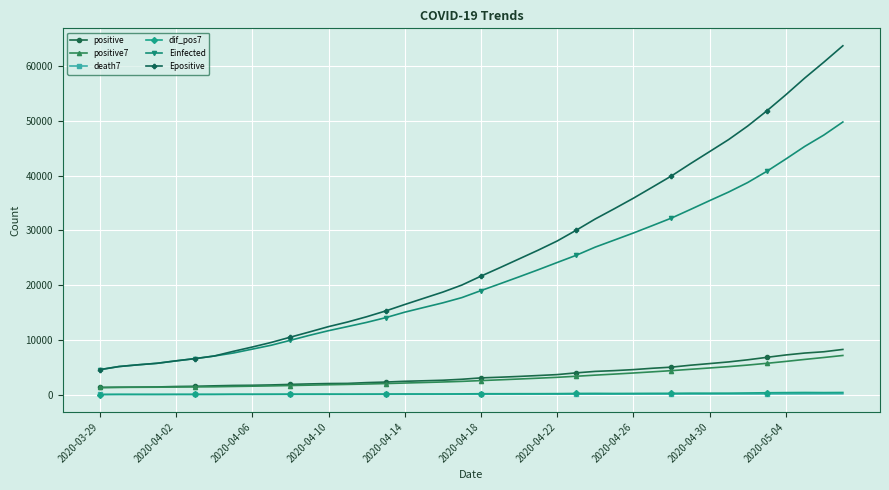

True or false: Epositive and positive7 intersect in this chart.

False